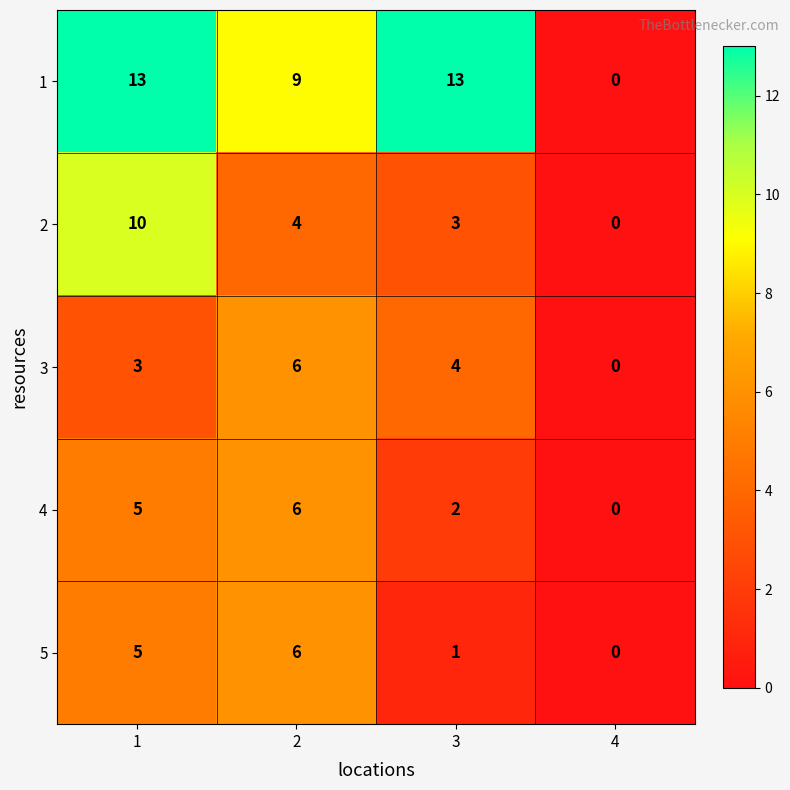

What is the greatest value displayed?

13